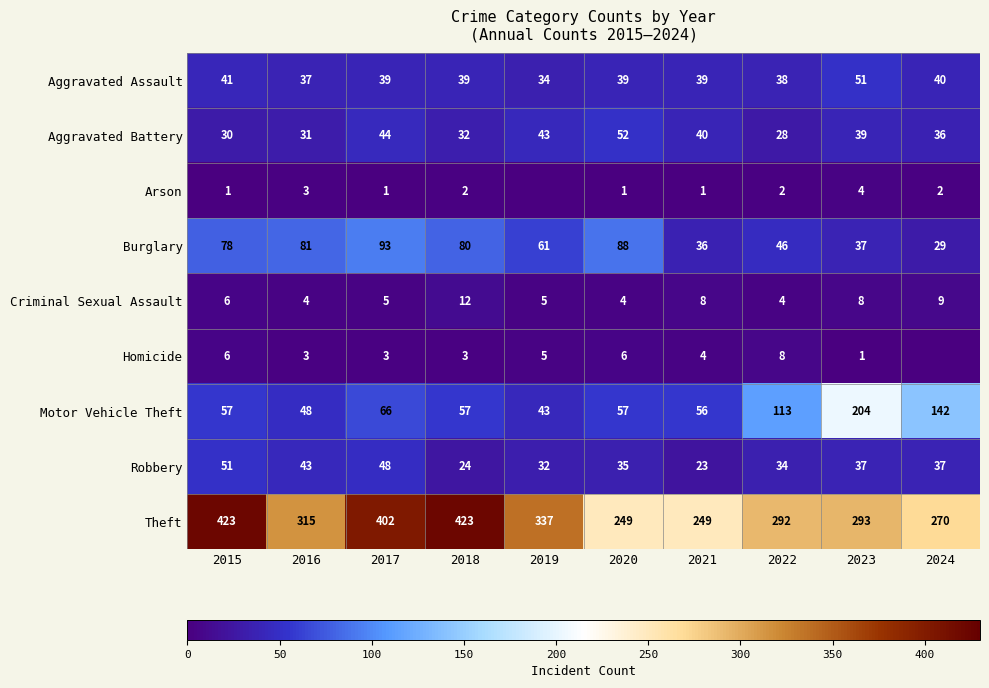

What is the difference between the maximum and minimum values in the Aggravated Battery series?

24